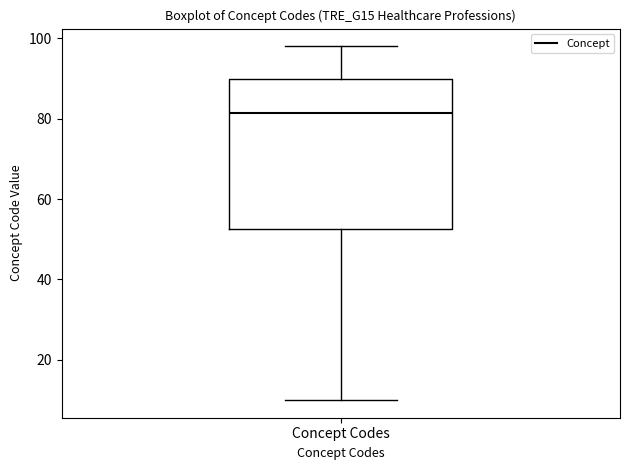

Read this box plot against the y-axis: the position of the median line, the range covered by the box, and the ends of both whiskers. The values are not printed on the chart, so give them approximately, as read against the axis.

median 82, box 52 to 90, whiskers 10 to 98